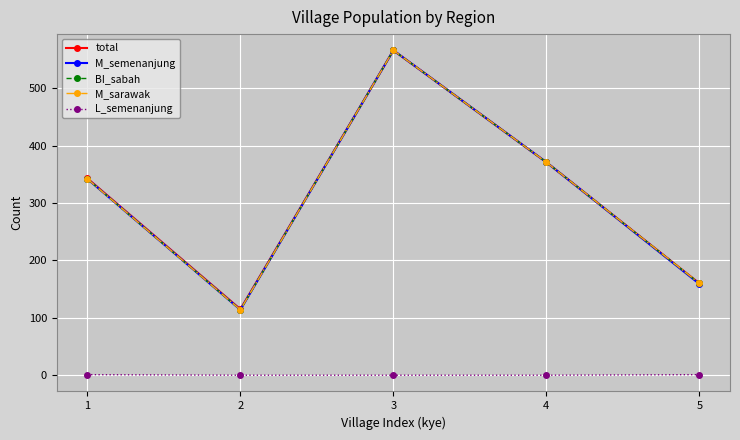

Does the chart have visible grid lines?

Yes